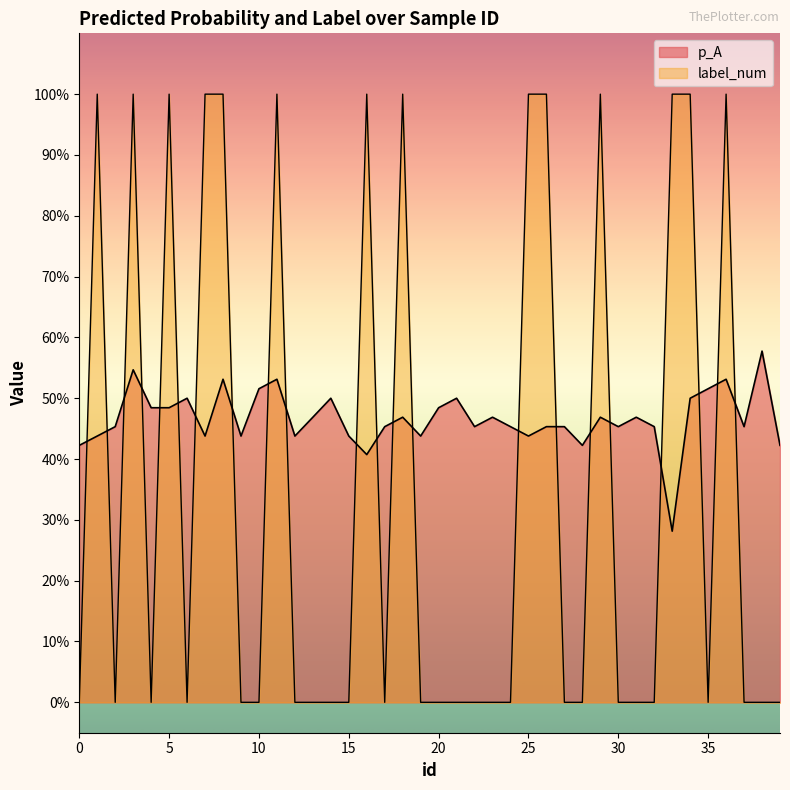

What is the spread (max minus min) of values at 22?

0.5